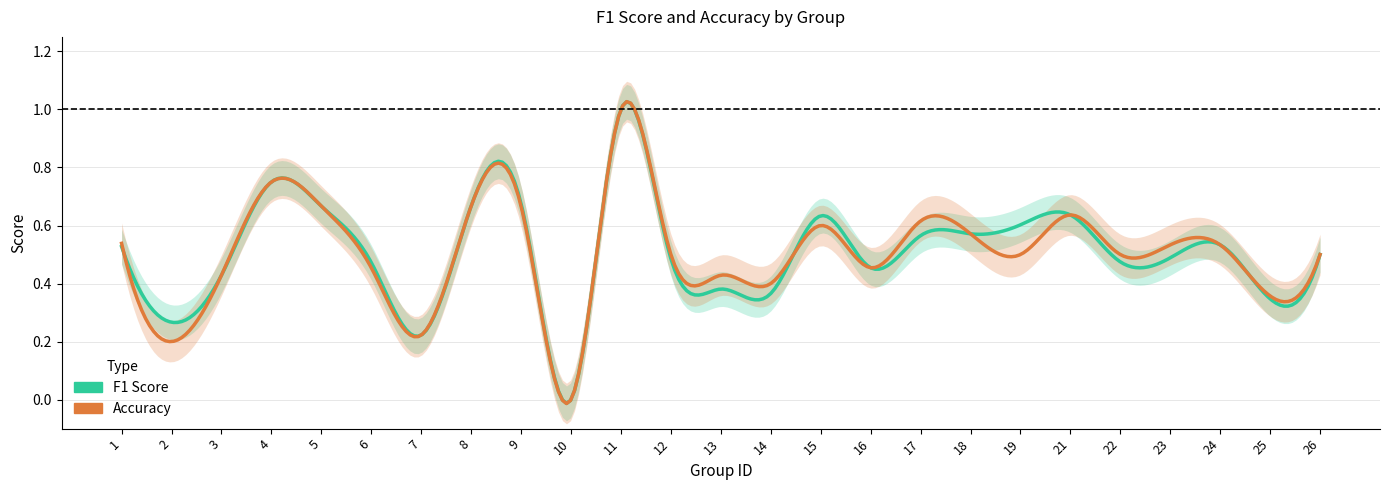

Between 16 and 23, which series saw the biggest shift?

accuracy